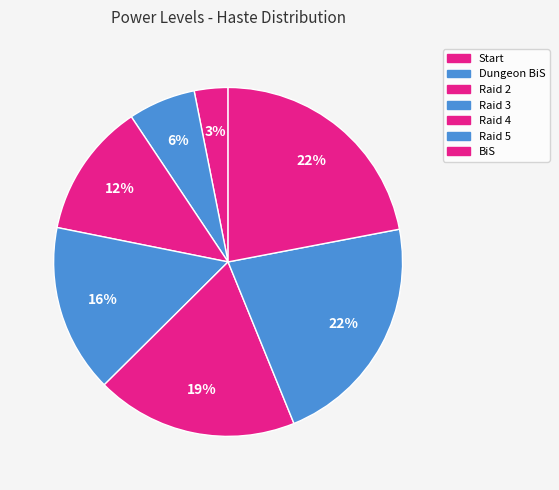

Count the number of slices in the pie.

7